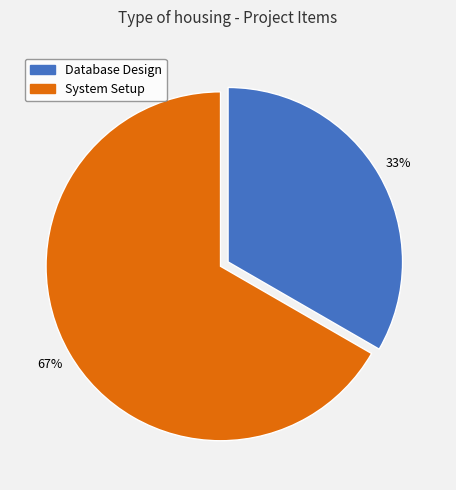

Is System Setup the majority of the pie?

Yes